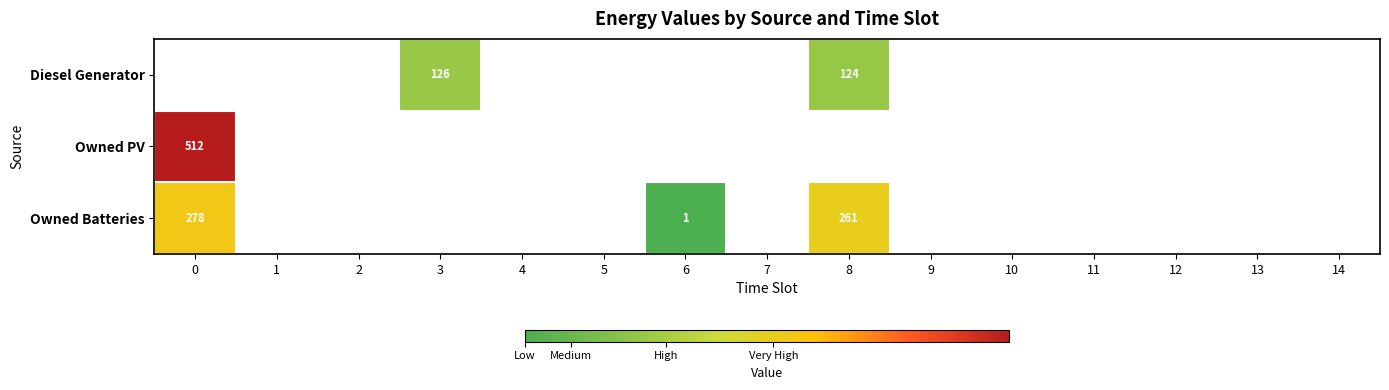

The value of Owned Batteries at 8 is 261. True or false?

True